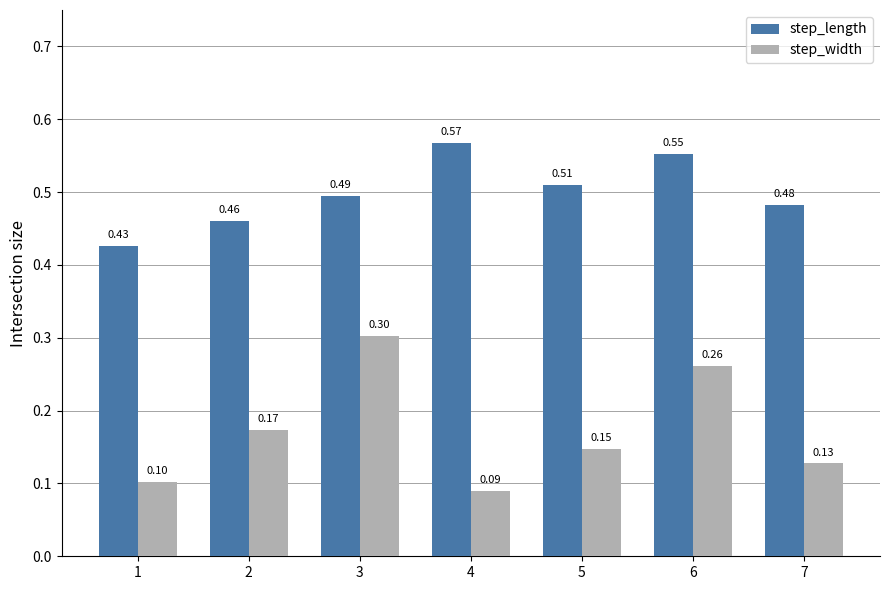

Count the number of data series in this chart.

2